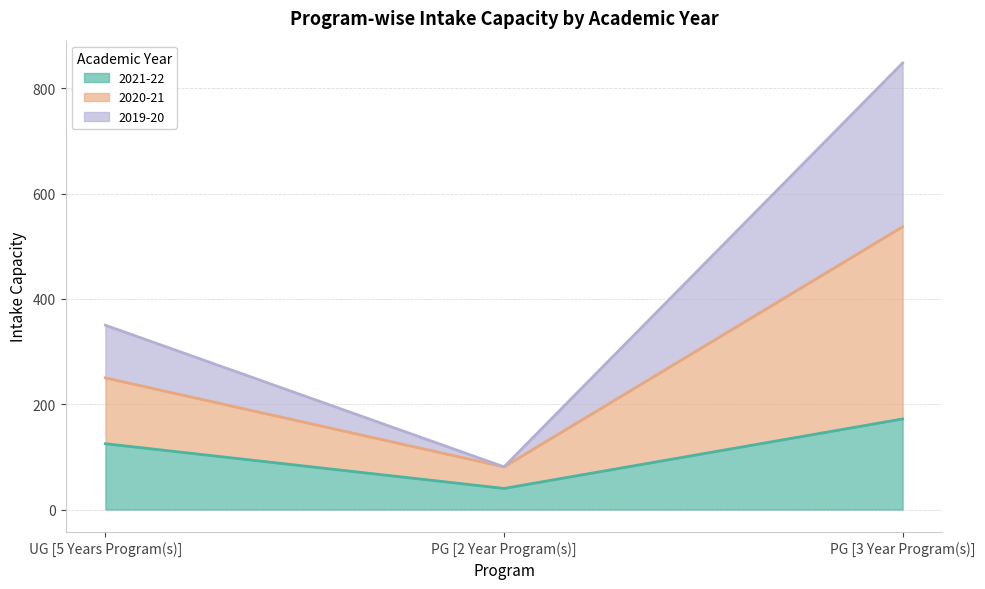

At which label does 2021-22 first exceed 125?

PG [3 Year Program(s)]